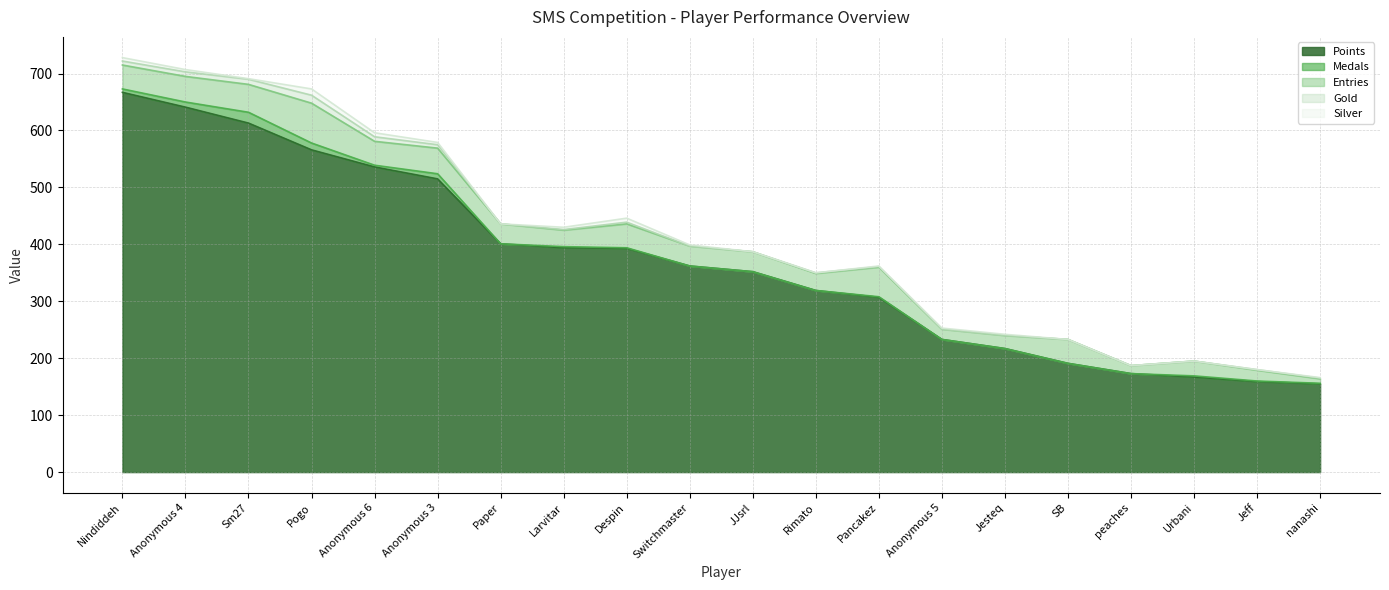

In Medals, how many points are lower than both neighbors (excluding endpoints)?

2